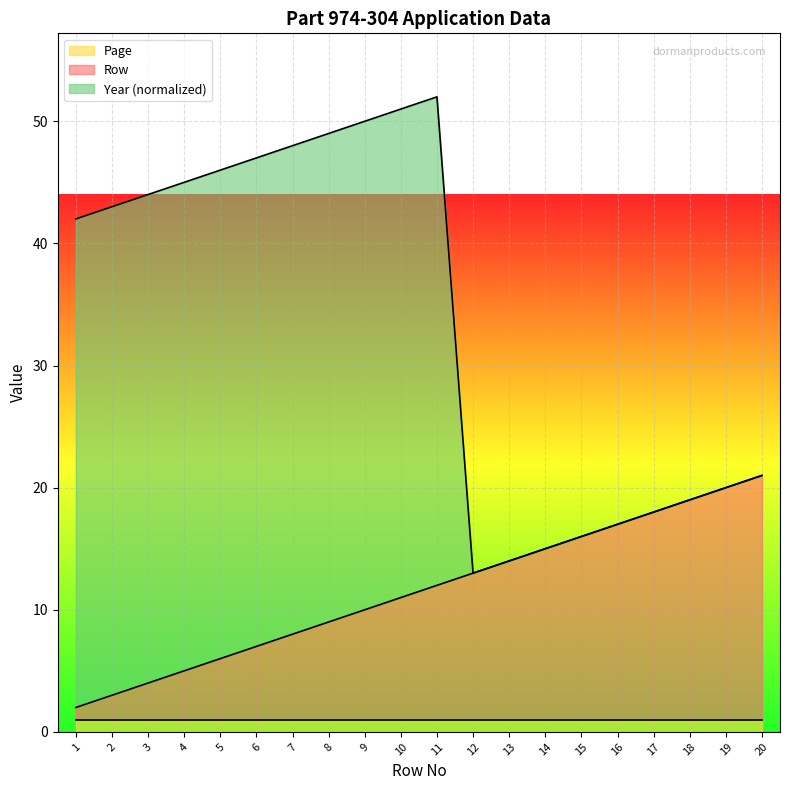

How many lines are shown in the chart?

3